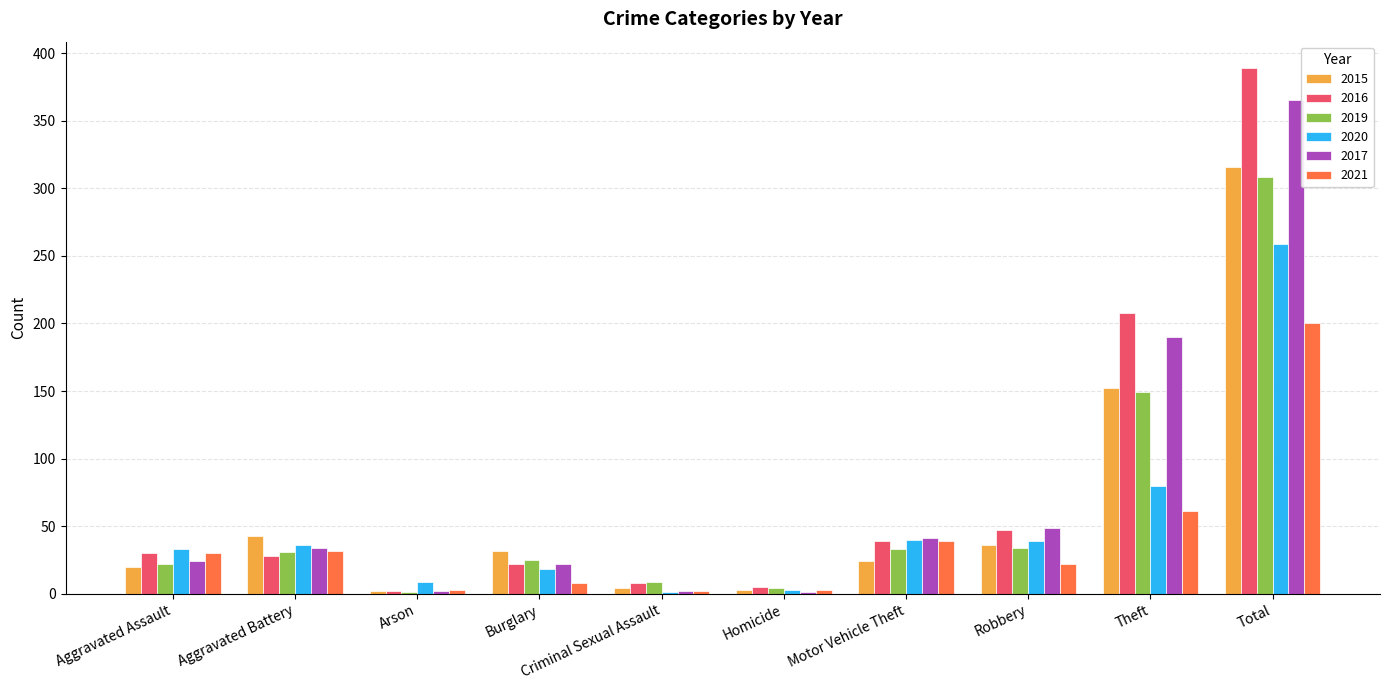

At which category does the chart reach its peak across all series?

Total